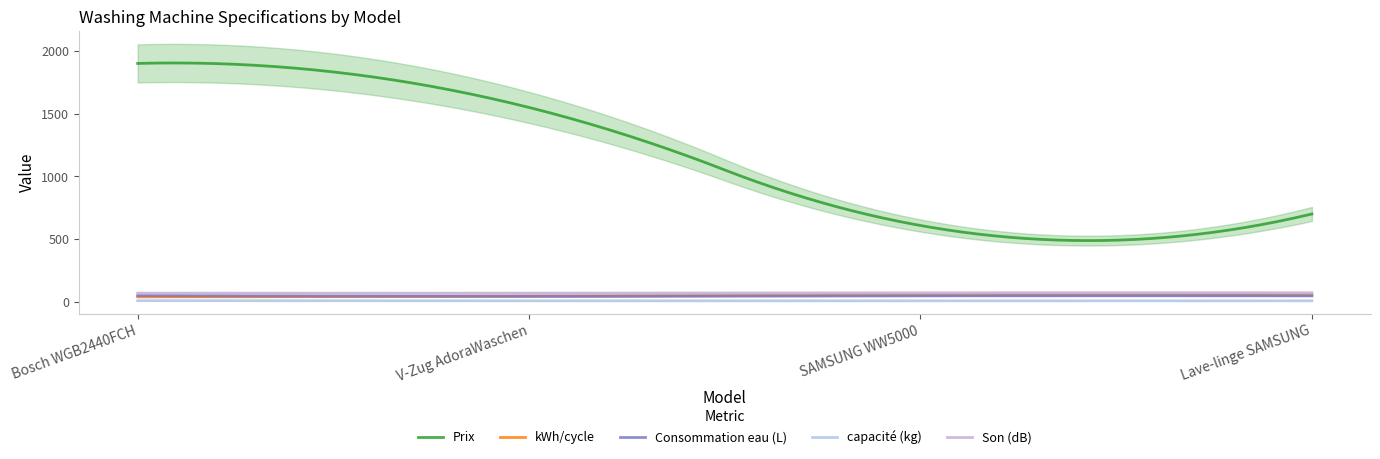

What is the total value across all series at V-Zug AdoraWaschen?

1715.0